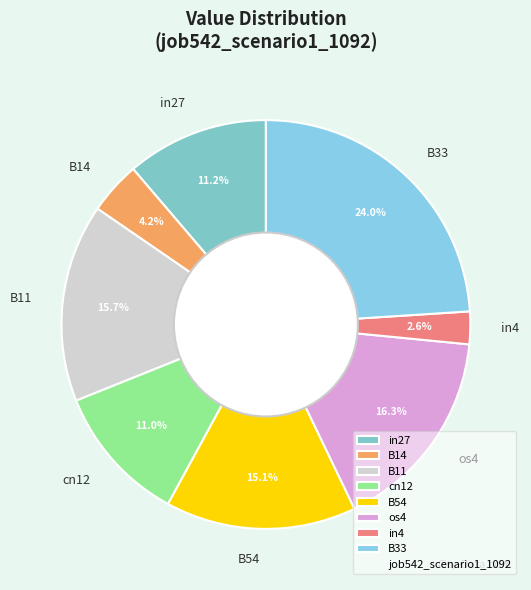

To the nearest percent, what is the average slice percentage?

12%